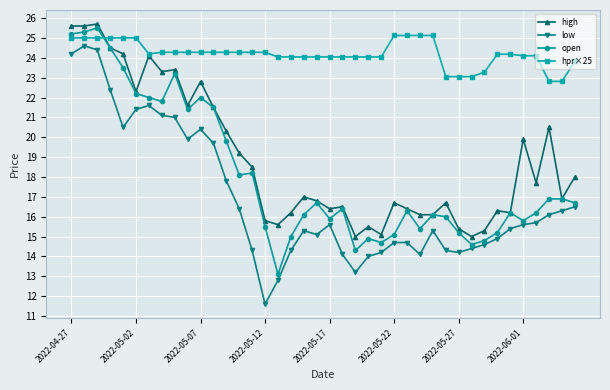

True or false: low has more than 1 interior local peaks.

True